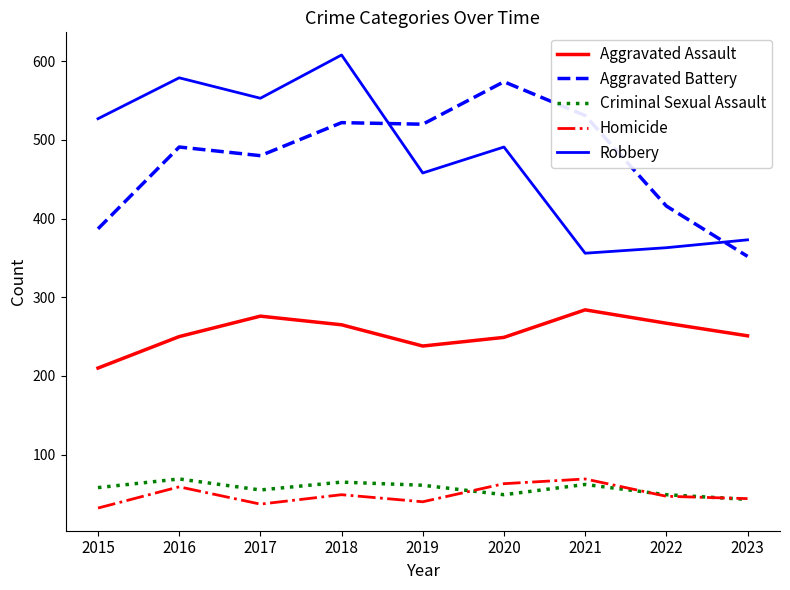

At which category is the sum across all series the highest?

2018